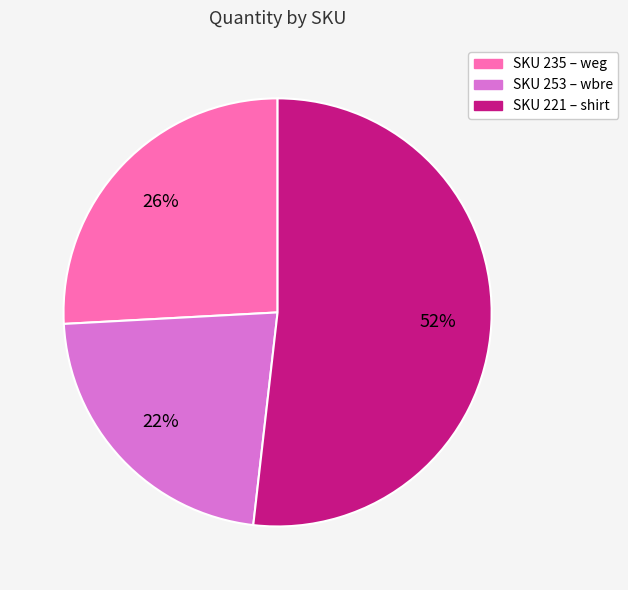

How many segments does this pie chart have?

3